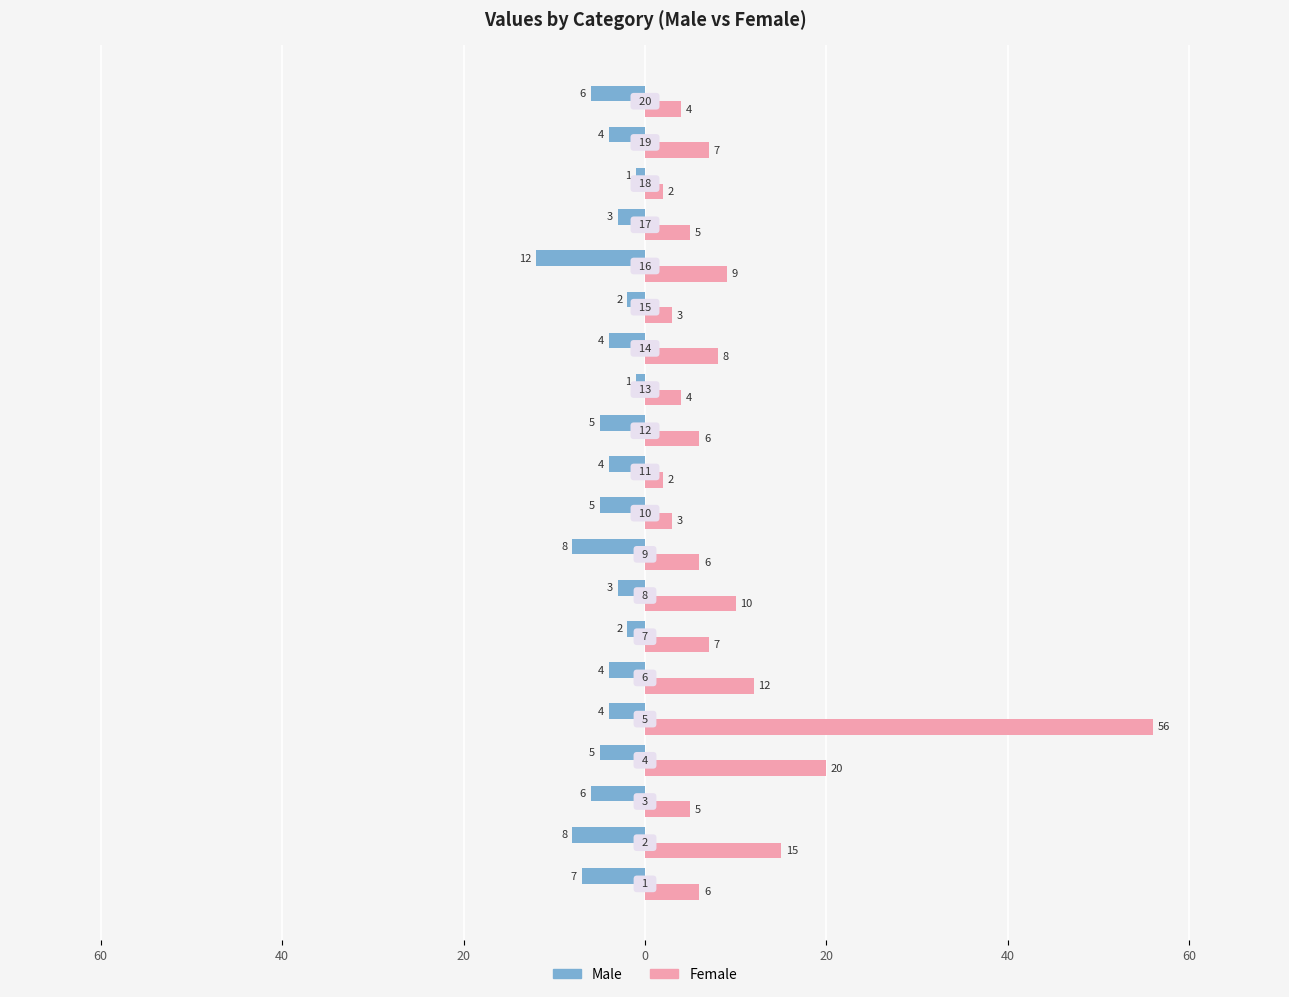

Which series has the largest range (max minus min)?

Female